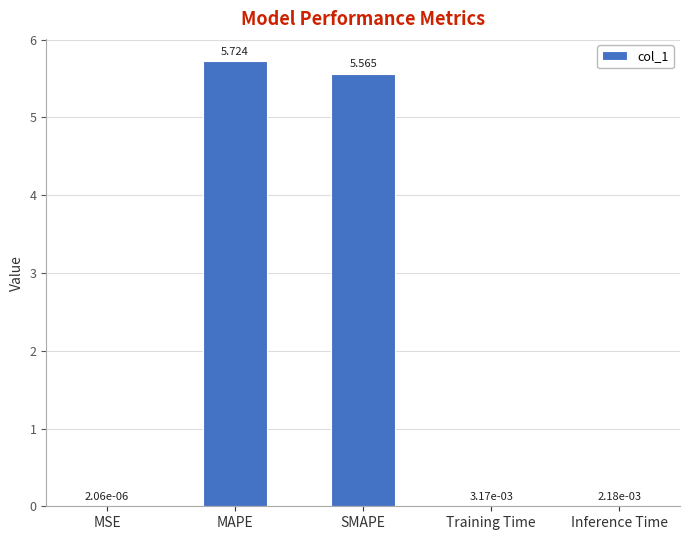

Which label corresponds to the largest value in the chart?

MAPE